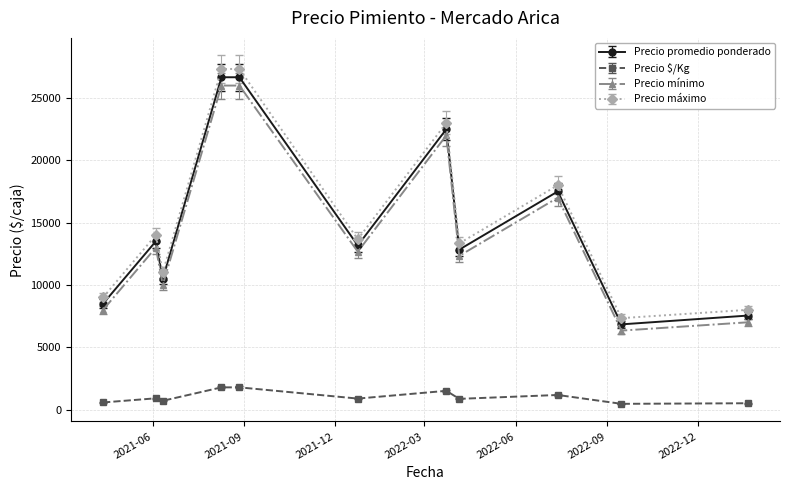

What is the highest value of the Precio mínimo series?

26000.0